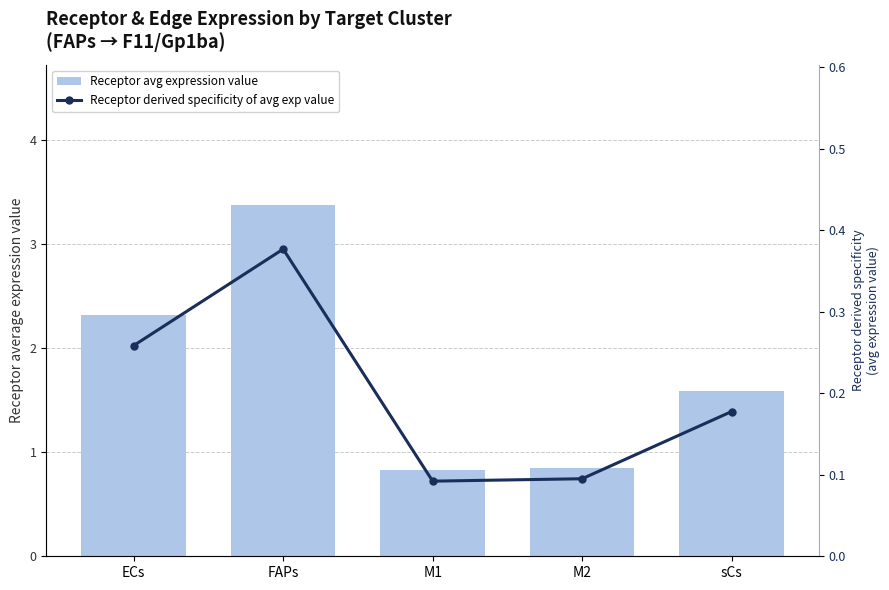

Are the bars horizontal?

No